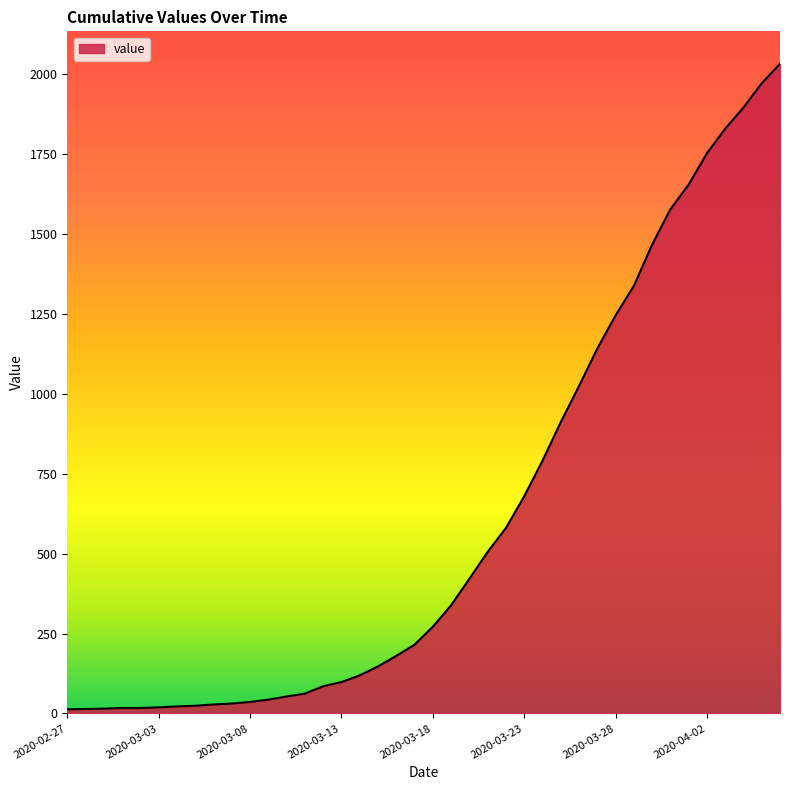

What is the difference between the maximum and minimum values?

2019